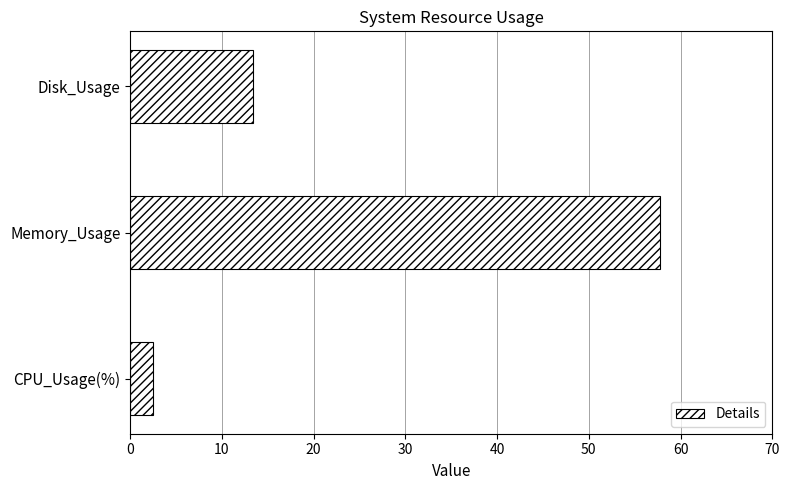

At which category does the chart reach its peak across all series?

Memory_Usage